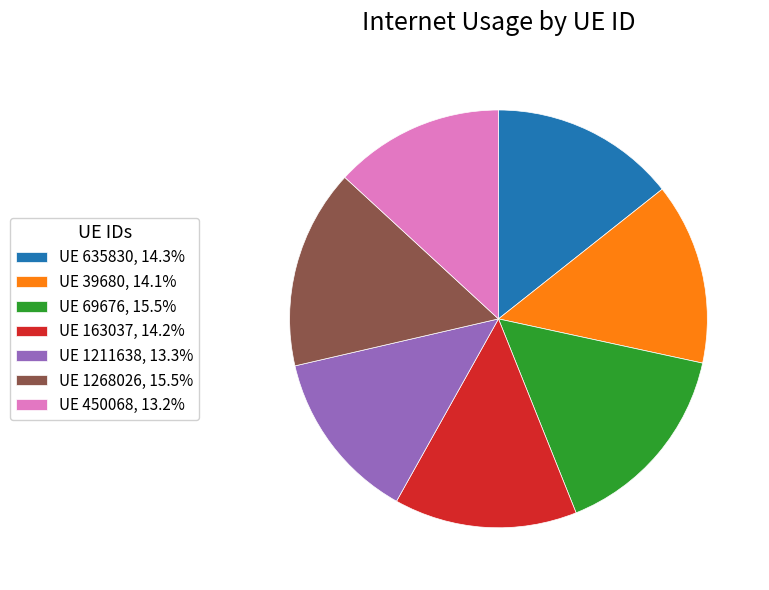

Is the sum of UE 450068, 13.2% and UE 69676, 15.5% greater than half?

No